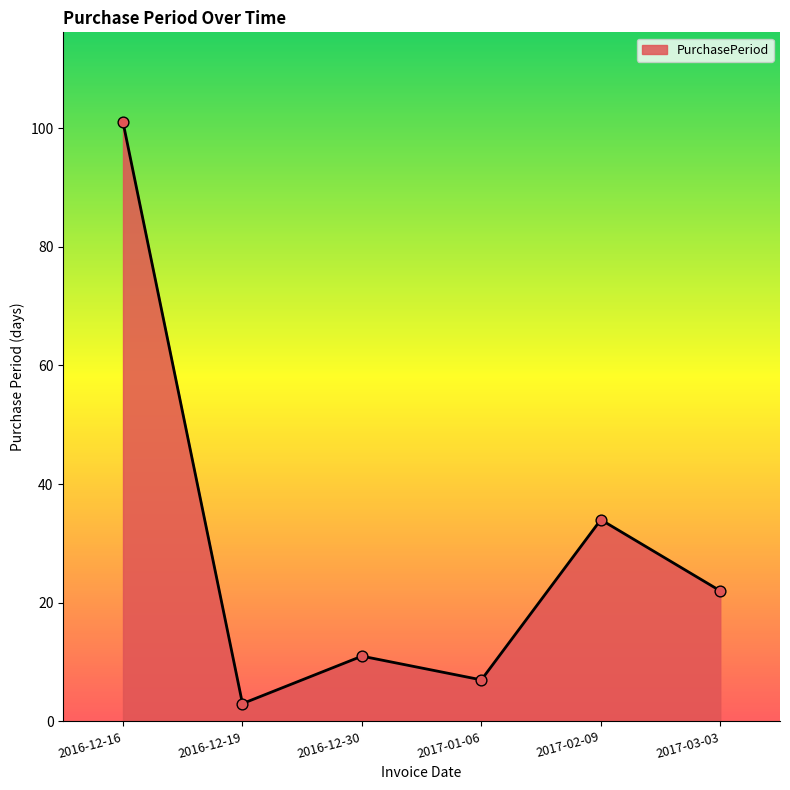

Which has a higher value, 2017-01-06 or 2016-12-16?

2016-12-16